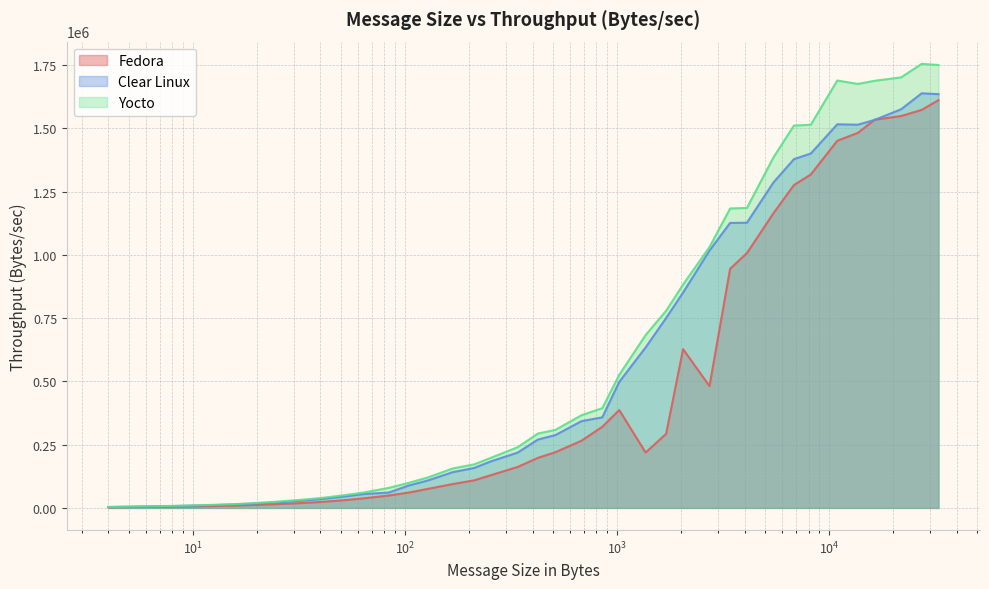

Which series has the widest spread of values?

Yocto